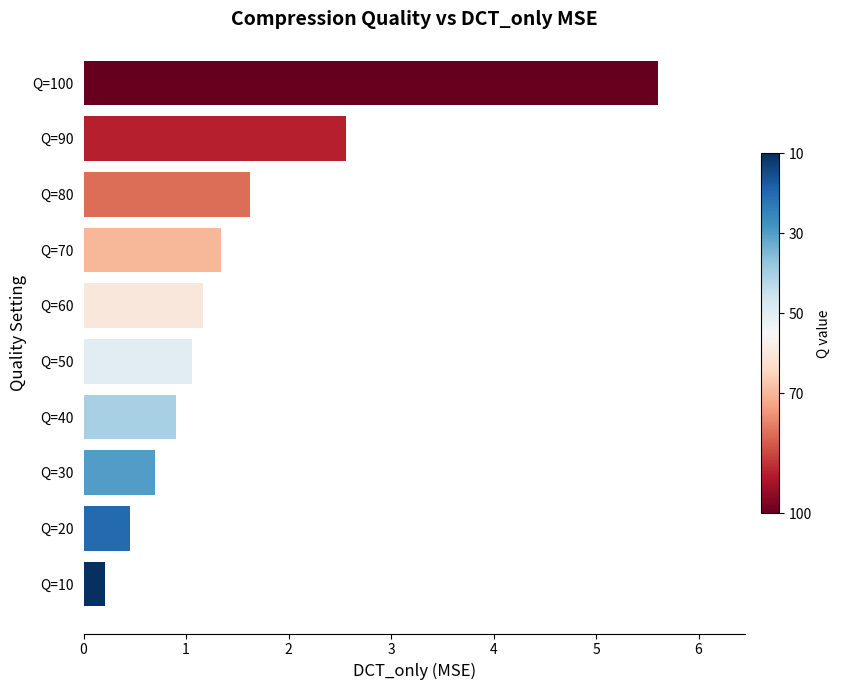

How many bars are there in total?

10